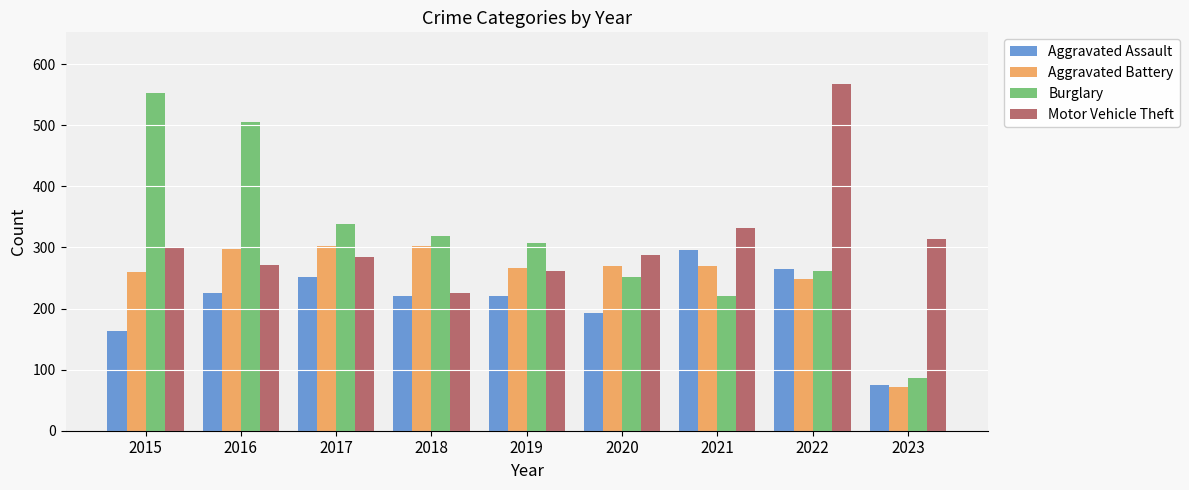

Where is Aggravated Assault nearest to the value 185?

2020